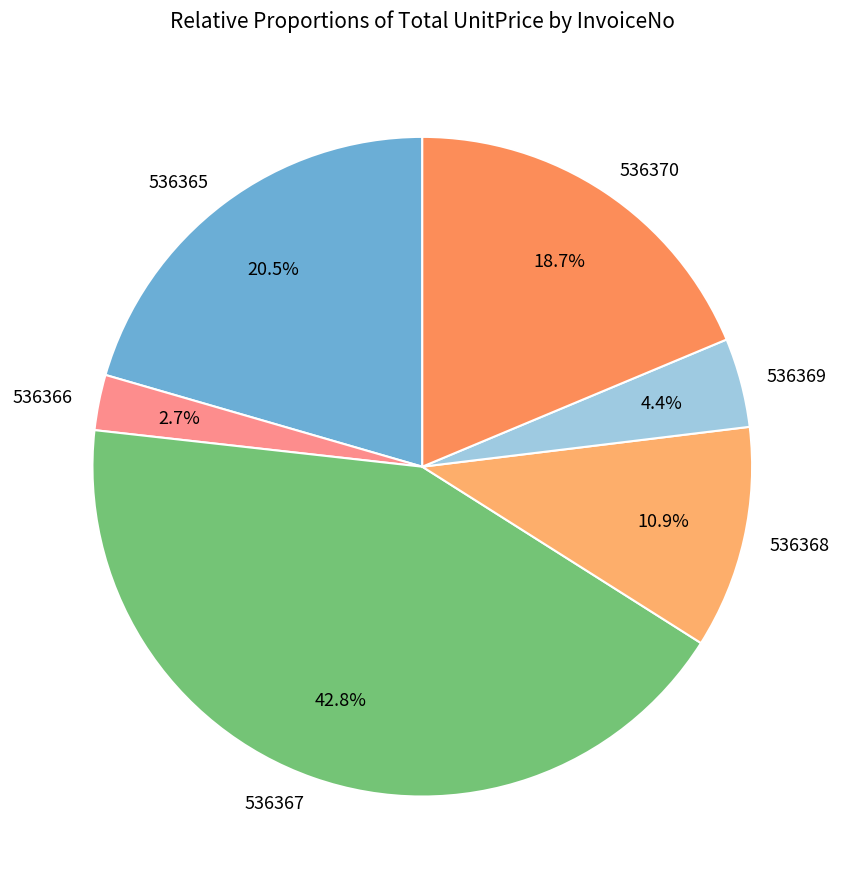

How much of the chart is everything except 536369?

95.6%